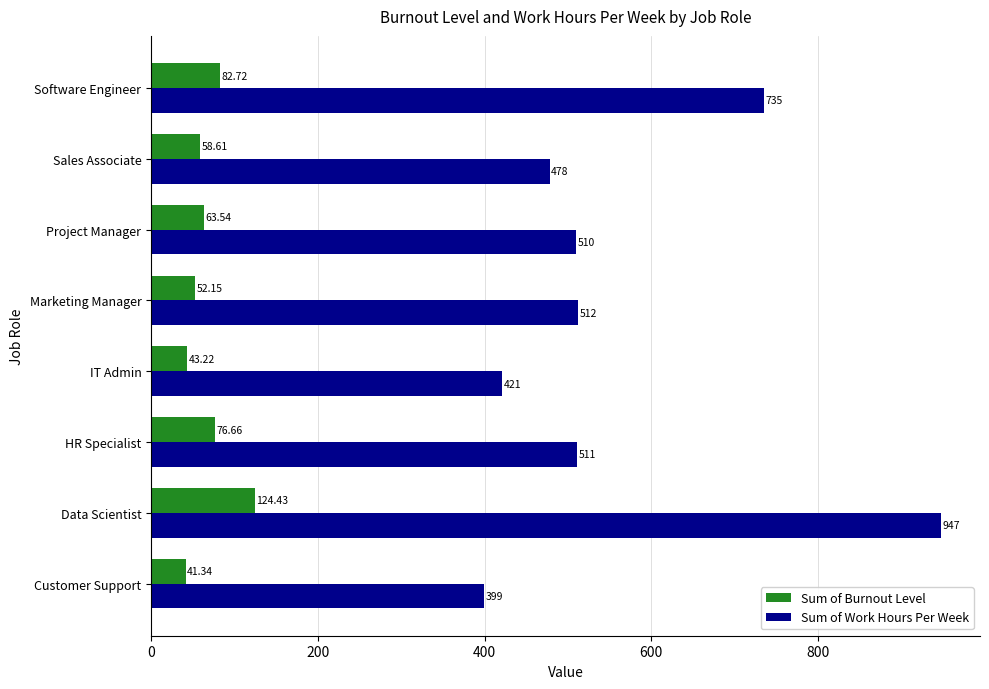

Rank the series by their average value, from highest to lowest.

Sum of Work Hours Per Week, Sum of Burnout Level